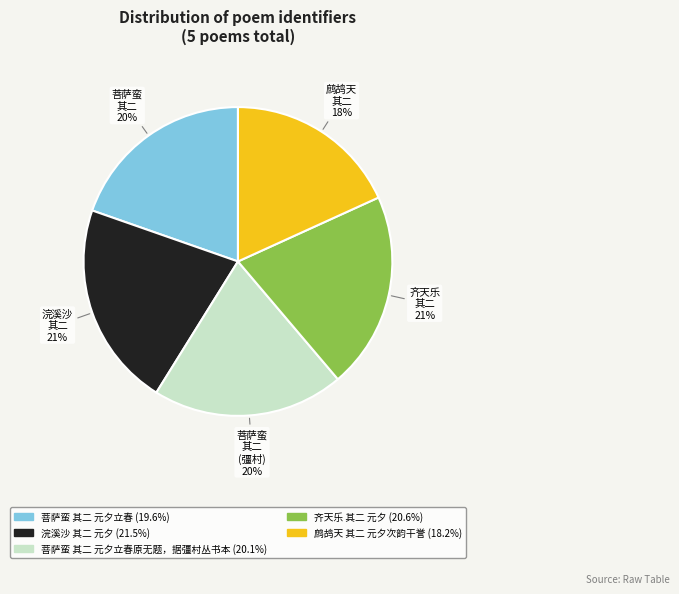

To the nearest percent, what is the difference between the largest and smallest slice percentages?

3%